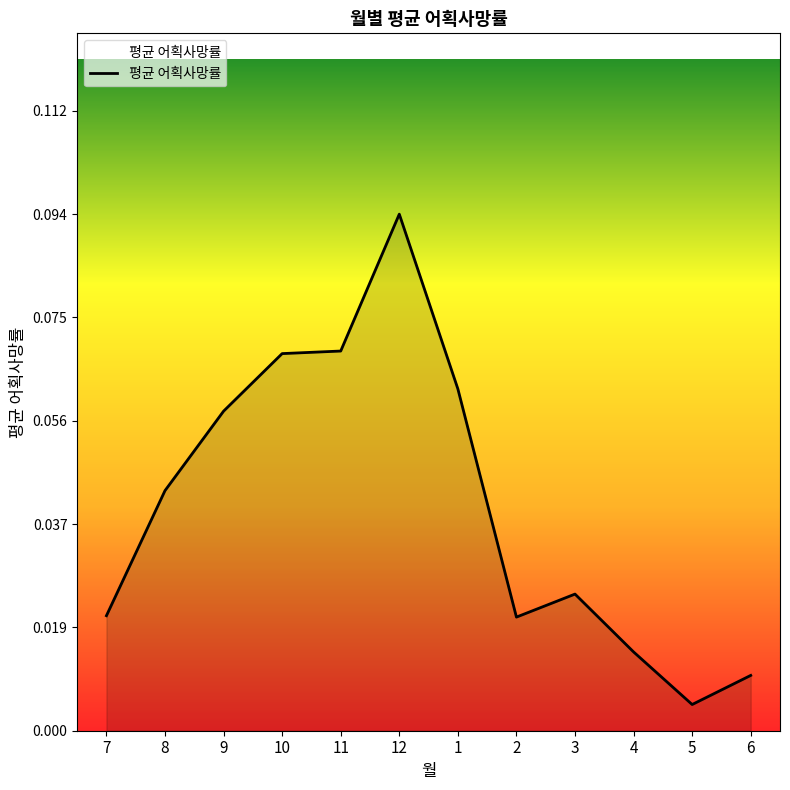

Does the chart have visible grid lines?

No